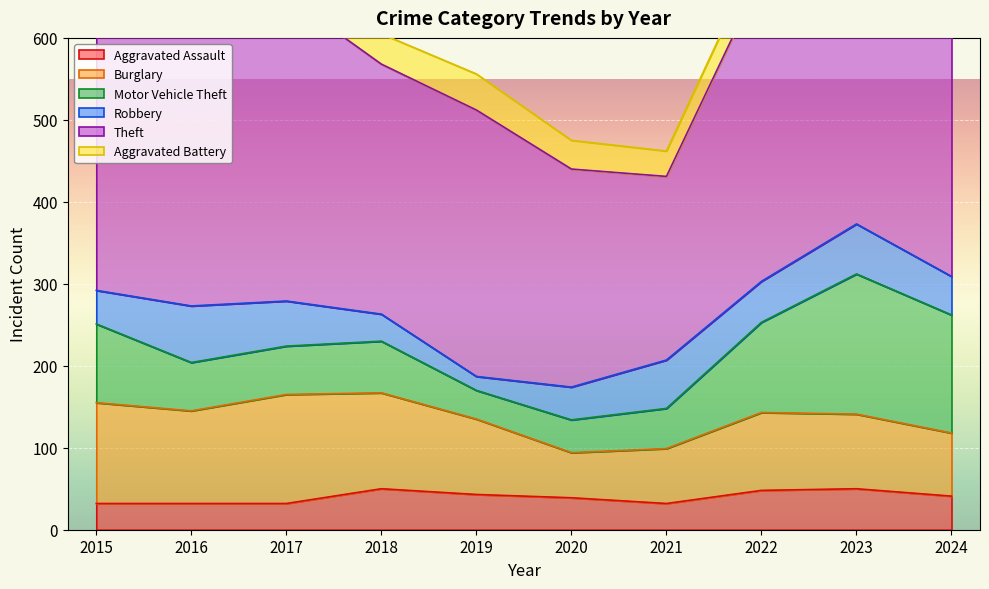

How many distinct data groups are displayed?

6